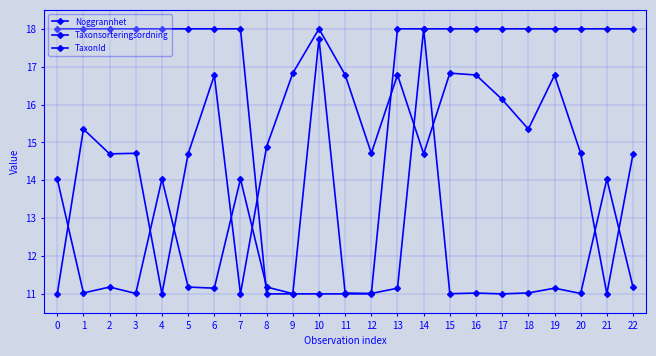

What is the greatest value displayed?

18.0